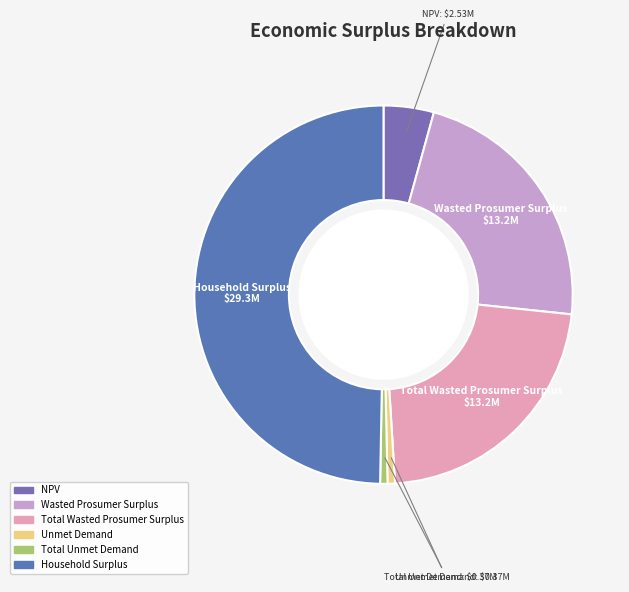

True or false: NPV accounts for 4% of the total.

True